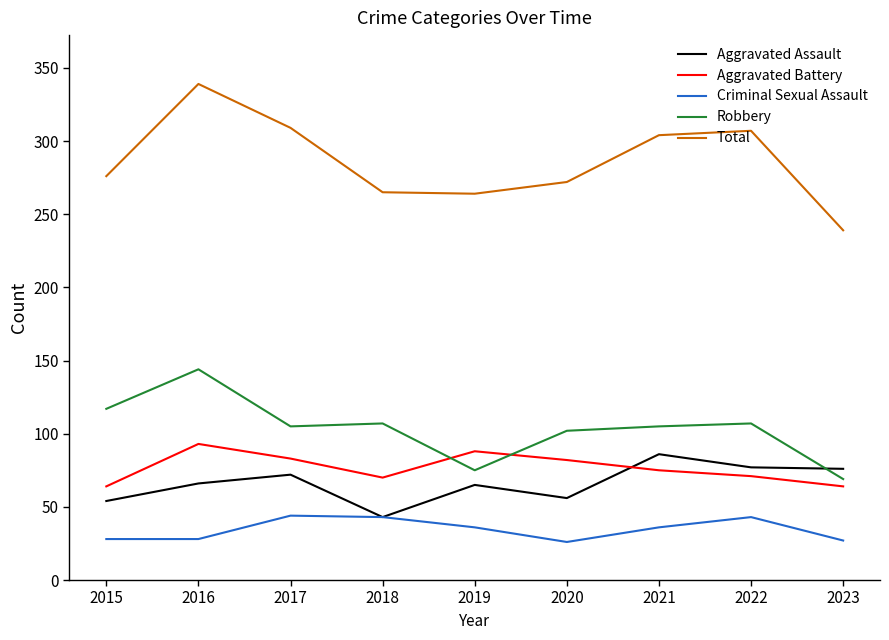

Where is the first local minimum for Aggravated Assault?

2018